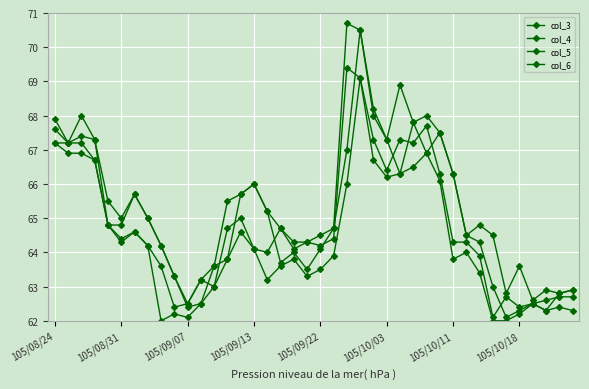

What is the value of the col_5 point at the 22nd from the left?

63.9